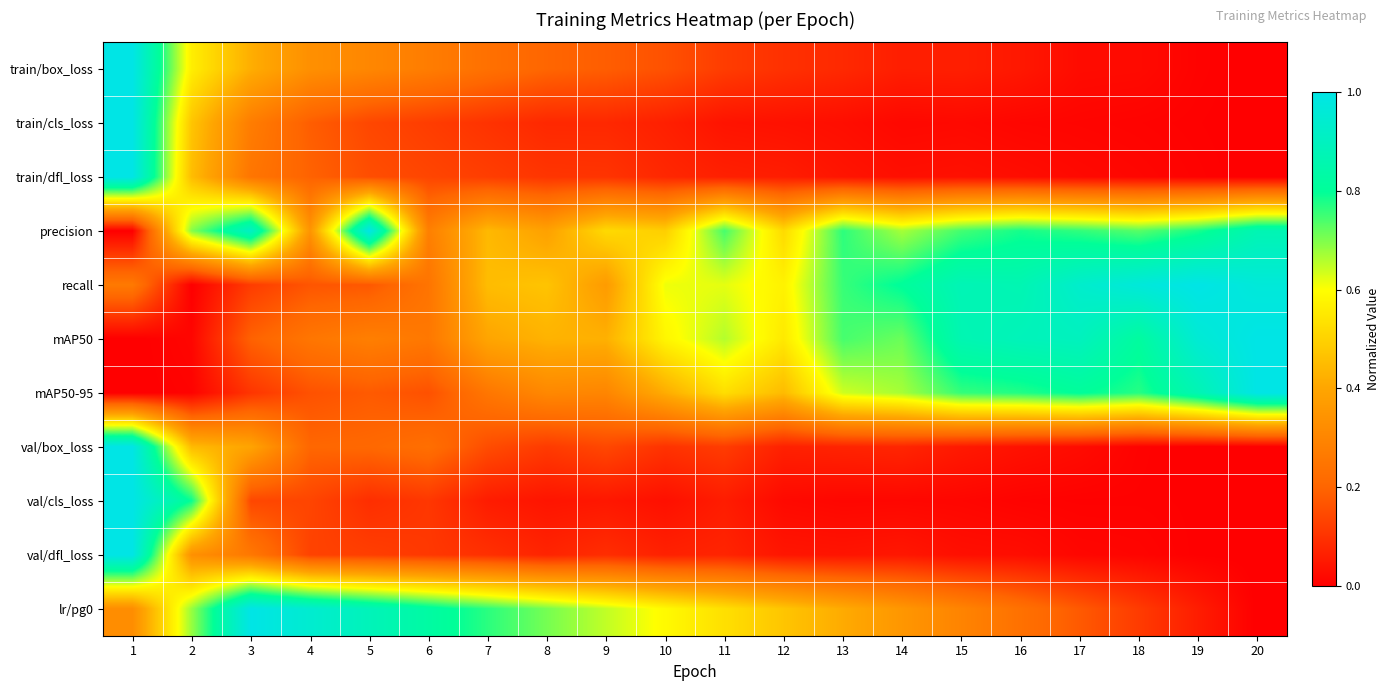

Which category has the highest value across all series?

1